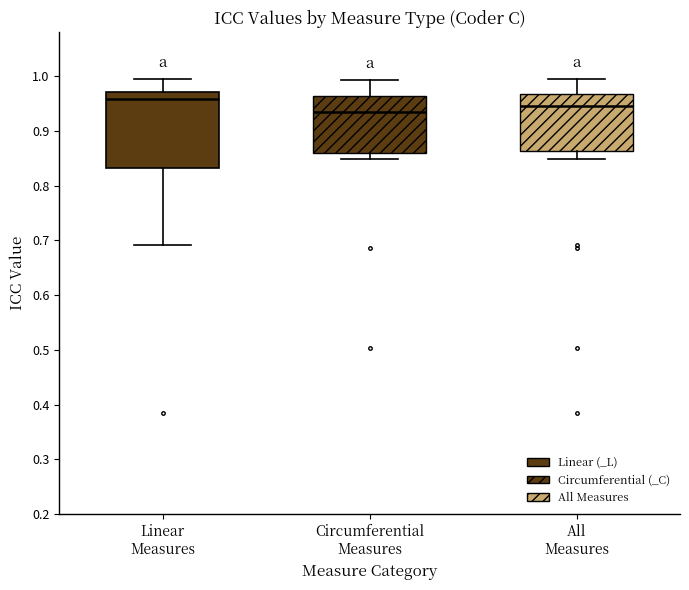

Where does the median line of the box for All Measures sit on the y-axis? The values are not printed on the chart, so give them approximately, as read against the axis.

0.95